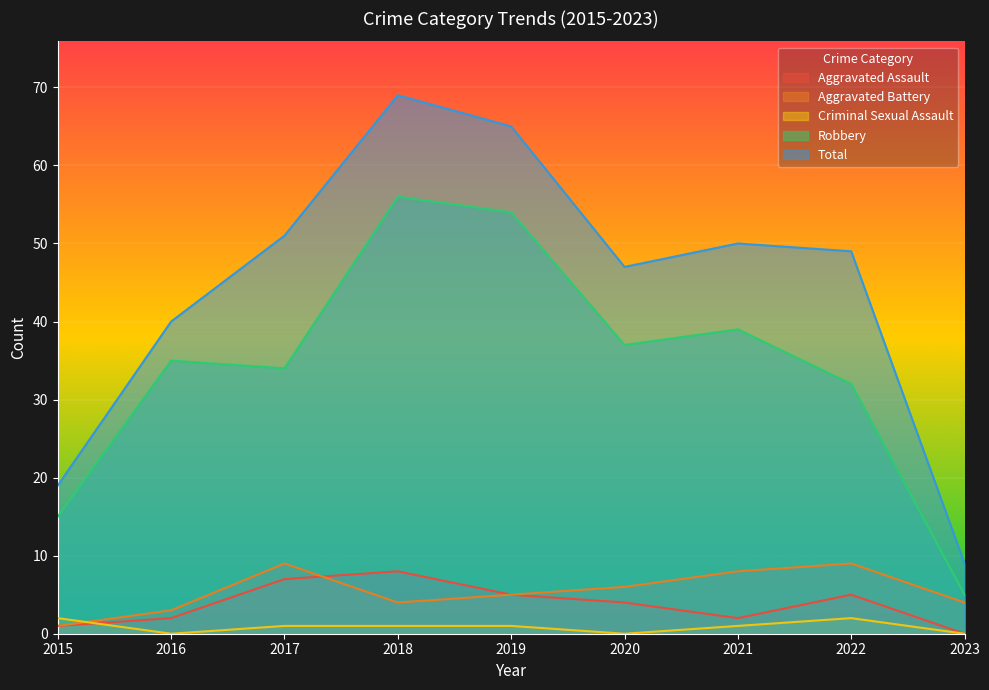

What are all the series names shown in the legend?

Aggravated Assault, Aggravated Battery, Criminal Sexual Assault, Robbery, Total